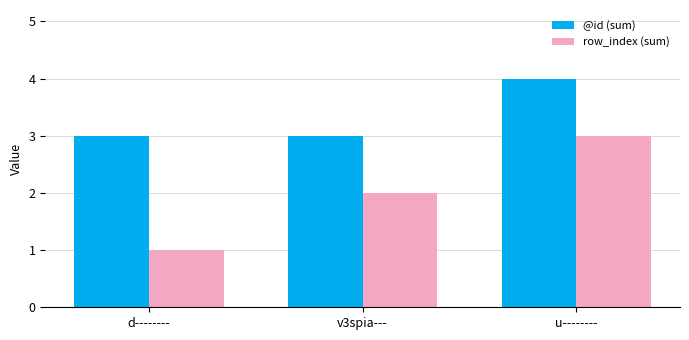

How many groups of bars are there?

3